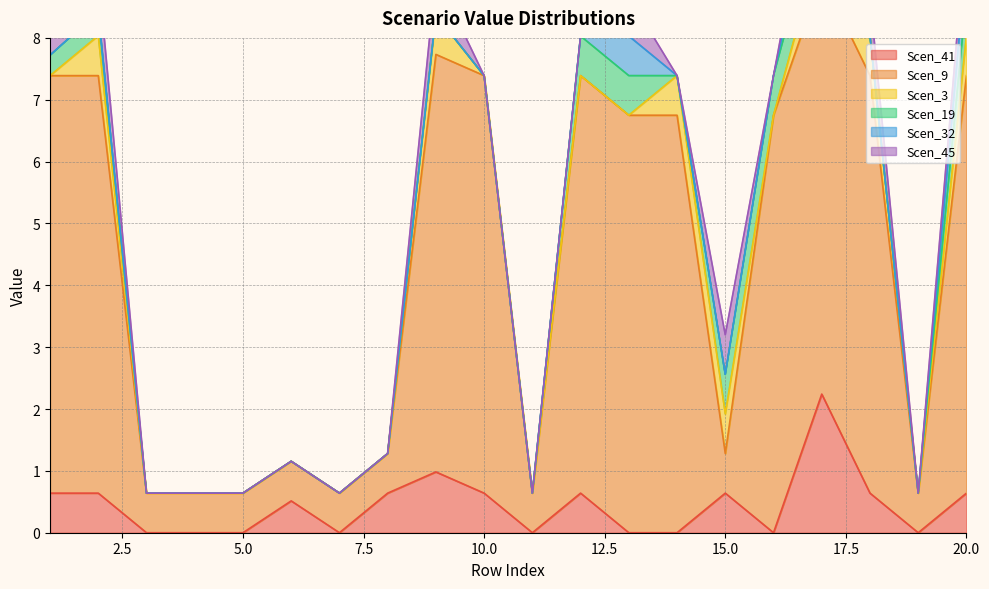

What is the maximum value for Scen_3?

0.6